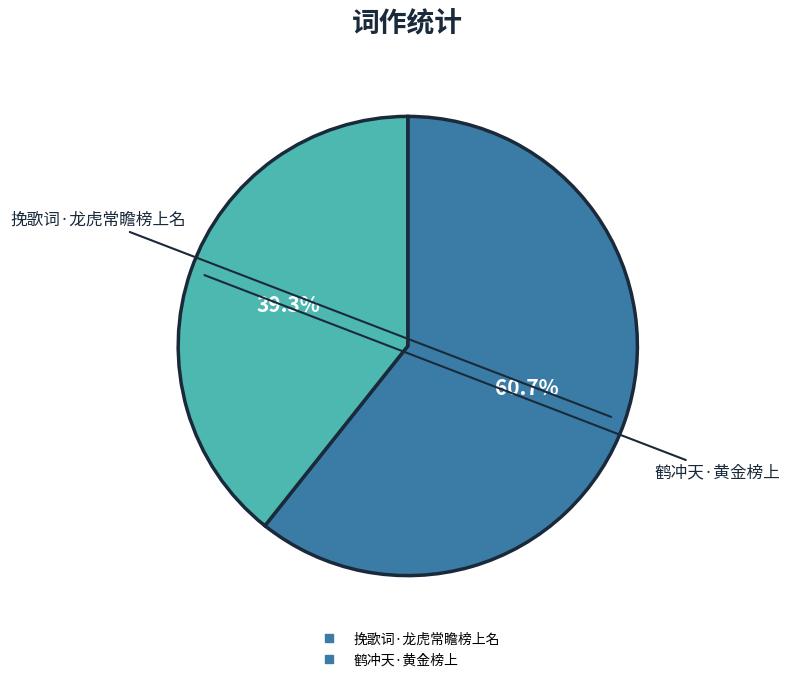

Approximately how many times larger is the value at 鹤冲天·黄金榜上 compared to 挽歌词·龙虎常瞻榜上名?

0.6